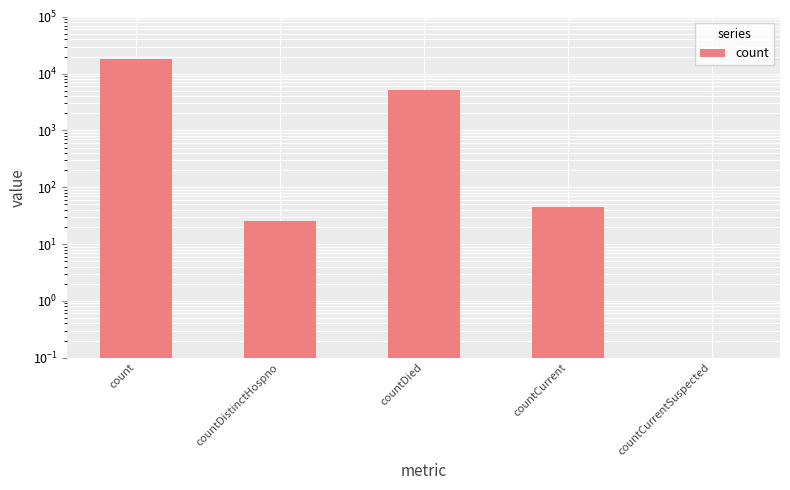

Between countCurrentSuspected and countCurrent, which is larger?

countCurrent